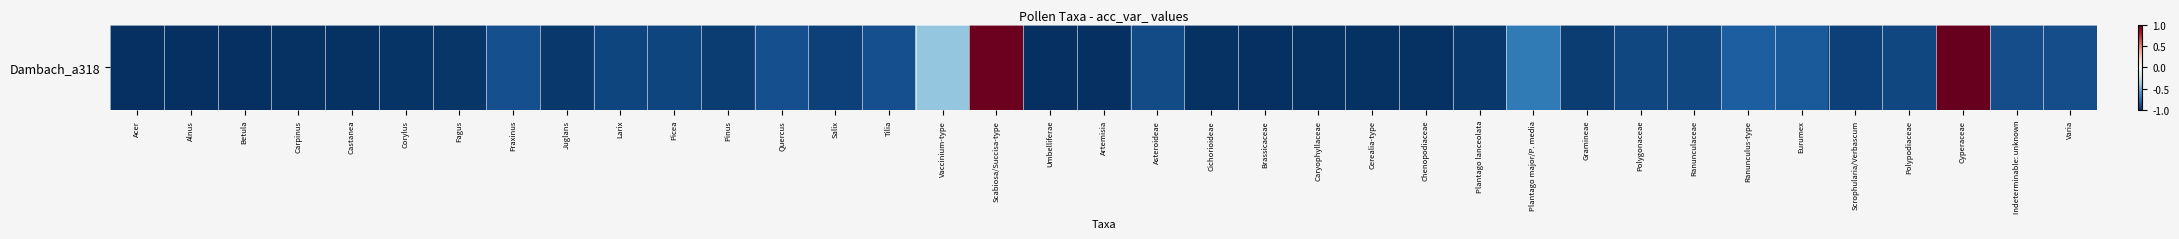

True or false: the data shows -0.5 at Caryophyllaceae.

False